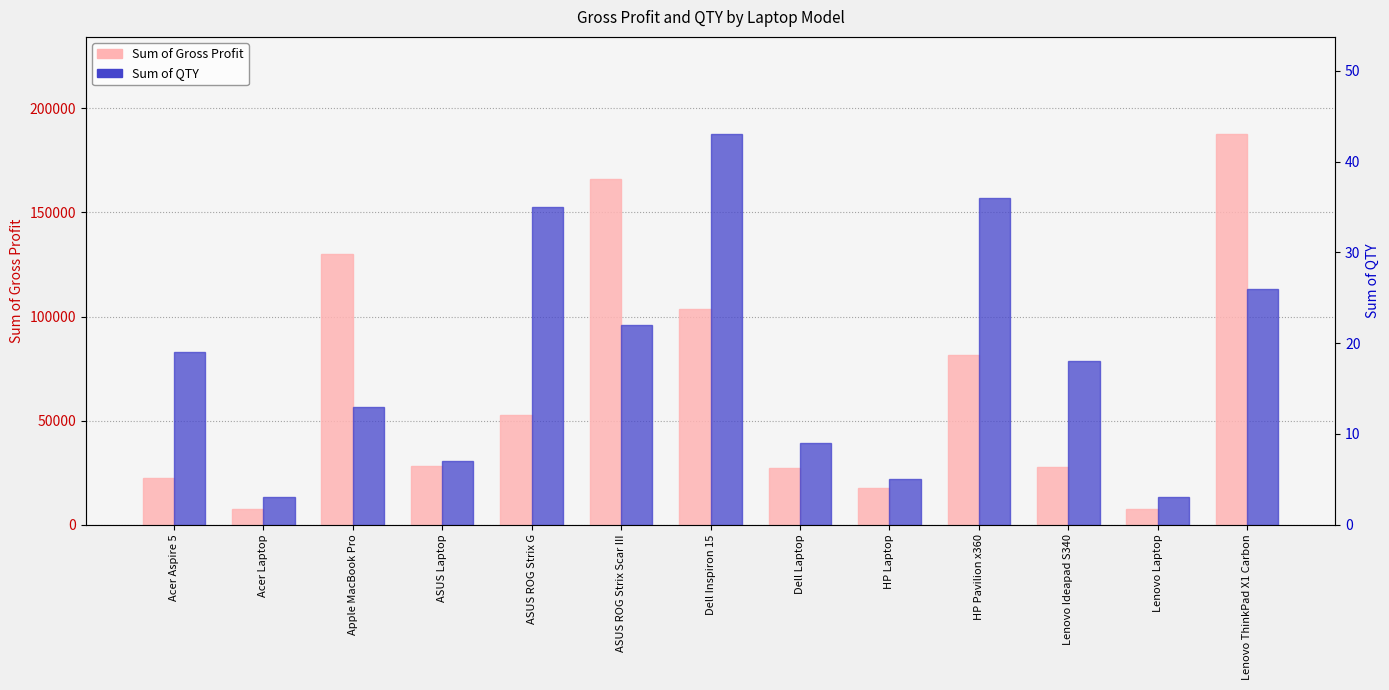

Which has a higher value, Lenovo Laptop or ASUS ROG Strix Scar III?

ASUS ROG Strix Scar III